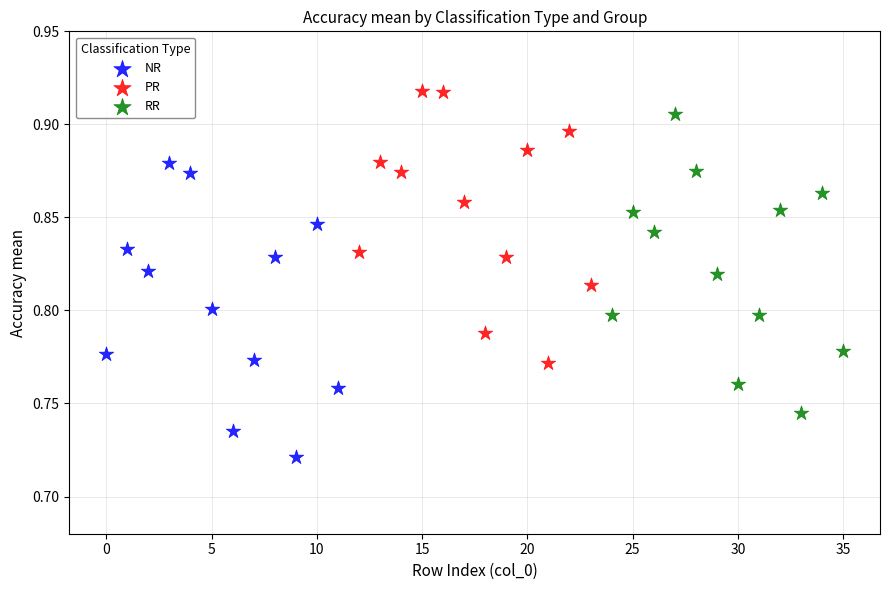

What are all the series names shown in the legend?

NR, PR, RR